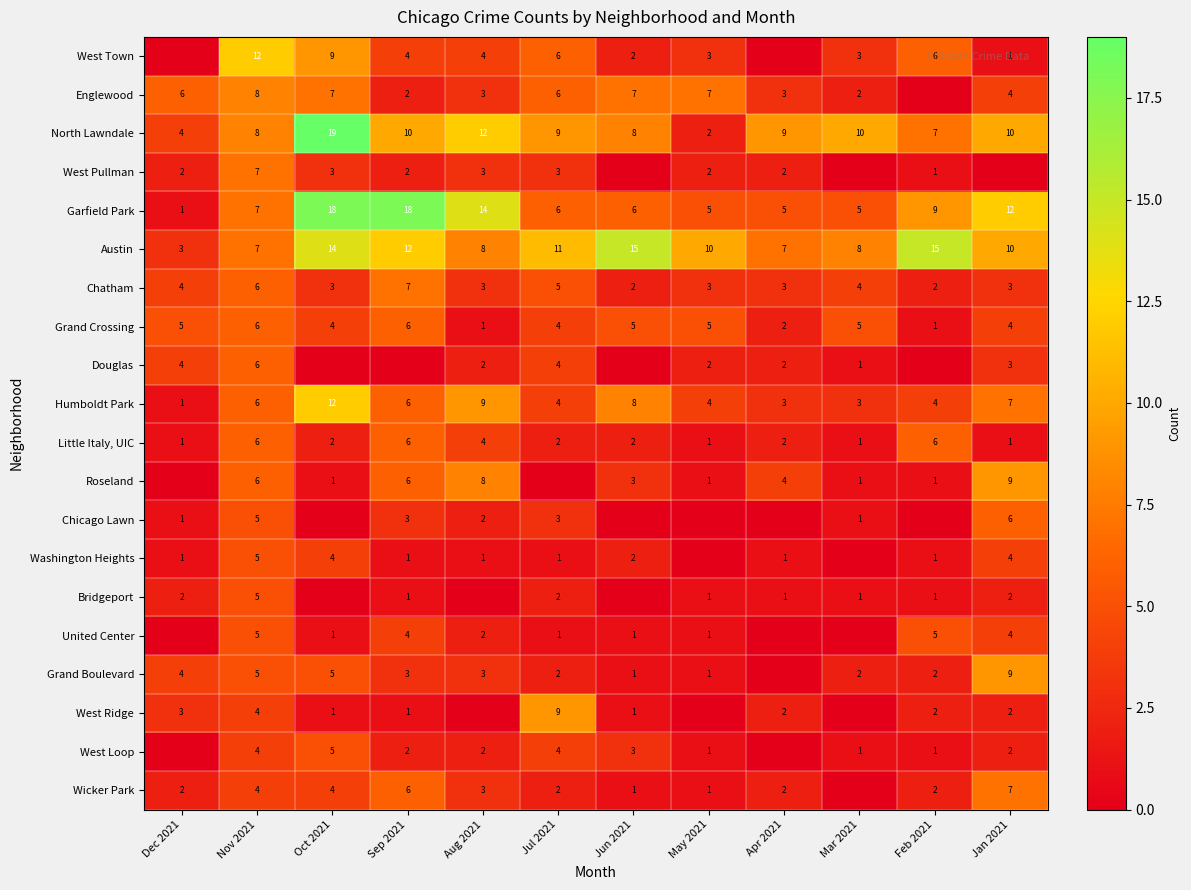

Which category has the lowest value in the North Lawndale series?

May 2021